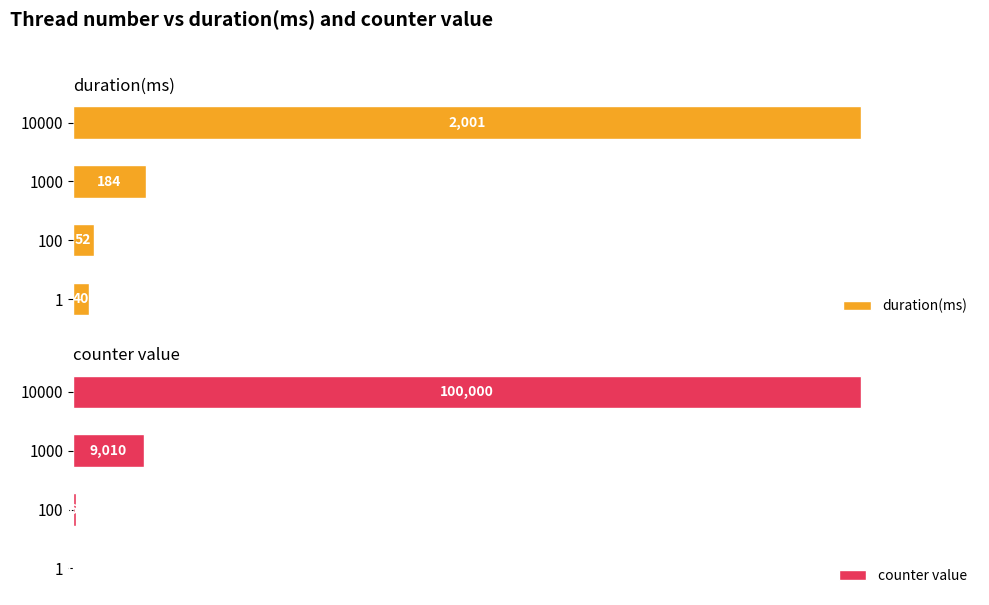

Rank the categories by duration(ms) value from highest to lowest.

10000, 1000, 100, 1